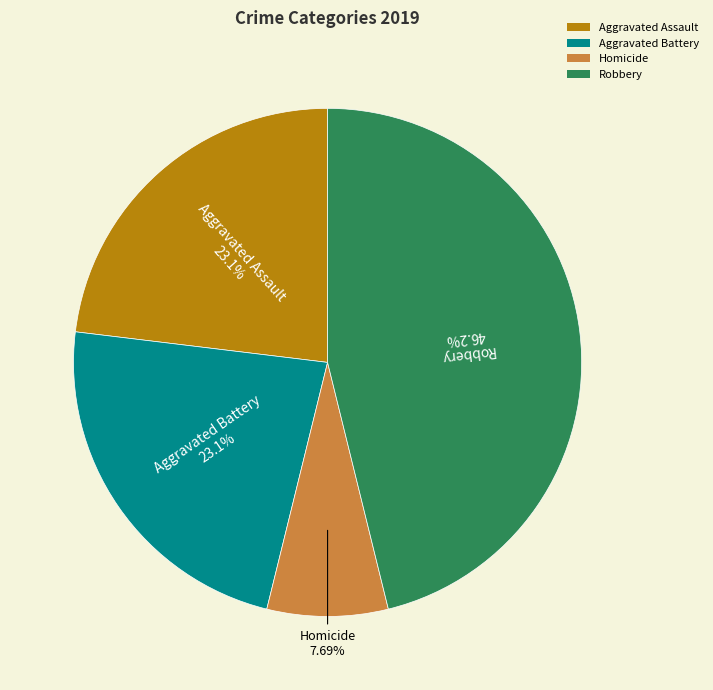

How many slices are in this pie chart?

4